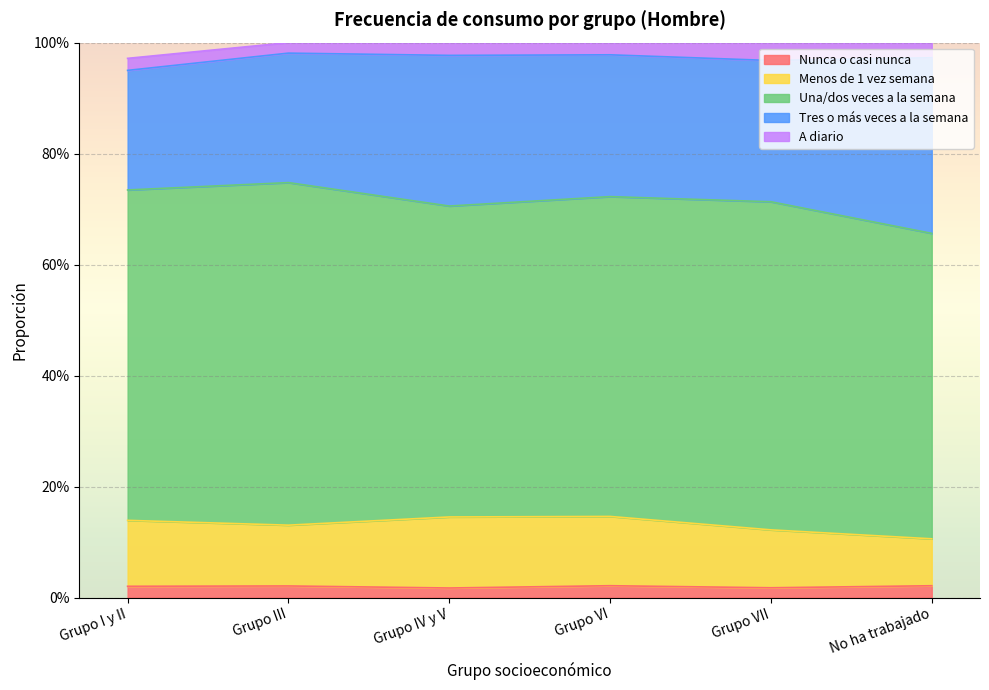

At how many categories does at least one series exceed 0?

6